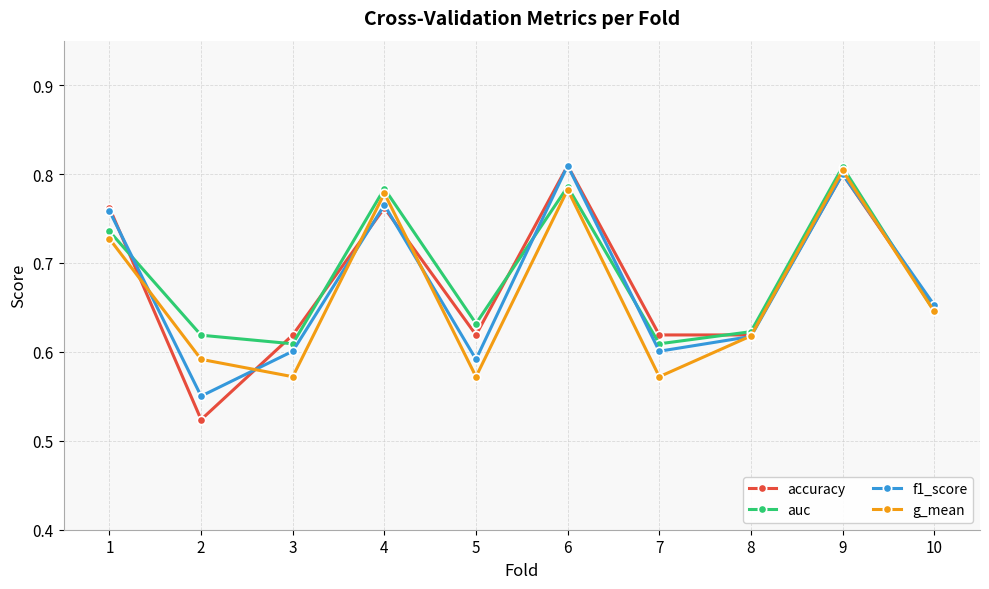

What is the total value across all series at 2?

2.3